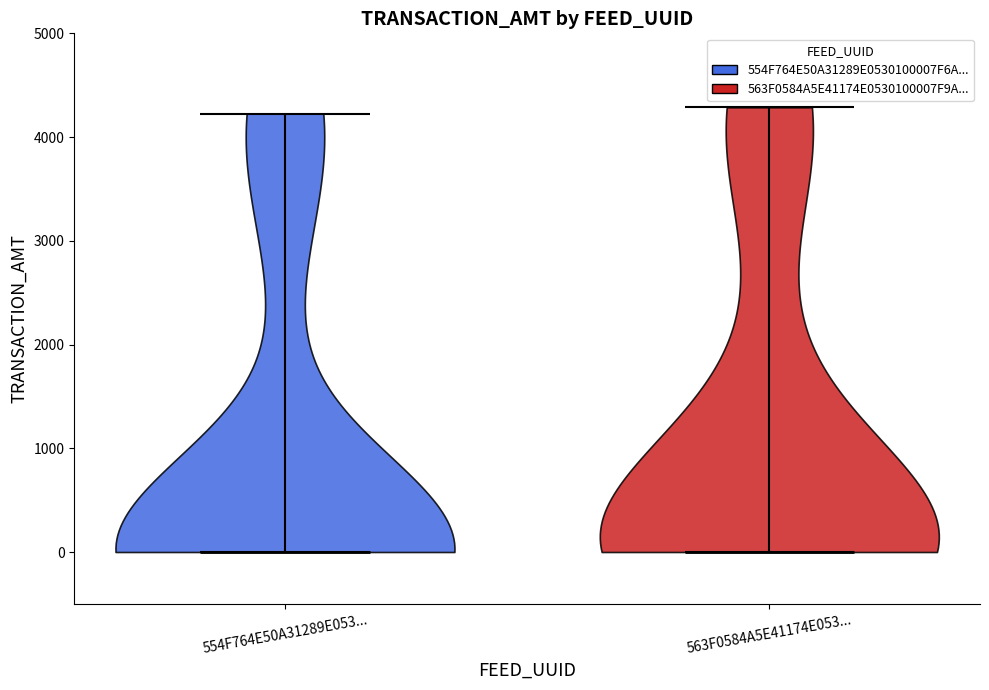

Reading left to right, read every violin against the y-axis: where its median line is, and the lowest and highest points it reaches. The values are not printed on the chart, so give them approximately, as read against the axis.

554F764E50A31289E053...: median line 0, lowest point 0, highest point 4200
563F0584A5E41174E053...: median line 0, lowest point 0, highest point 4300